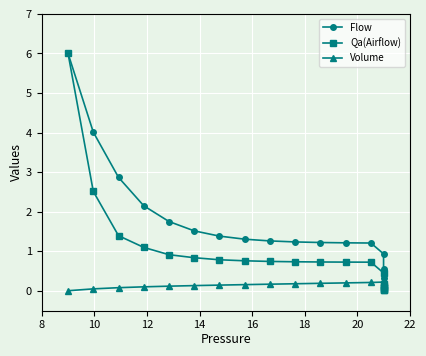

At how many categories does at least one series exceed 2?

4